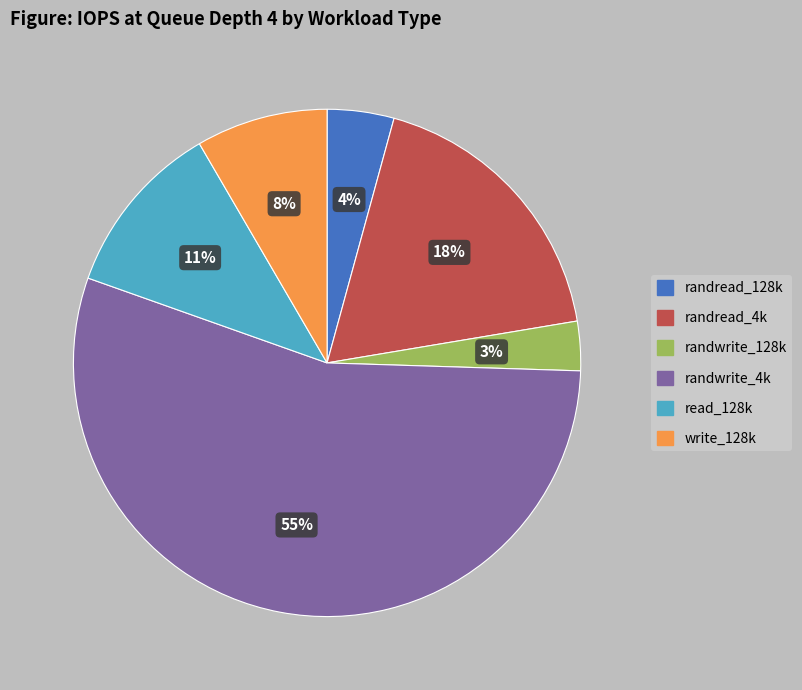

What is the smallest slice in the pie chart?

randwrite_128k